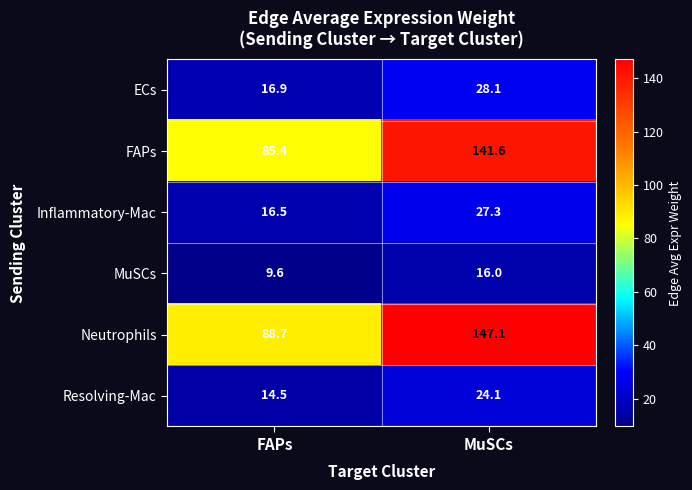

At which label does FAPs first exceed 141?

MuSCs